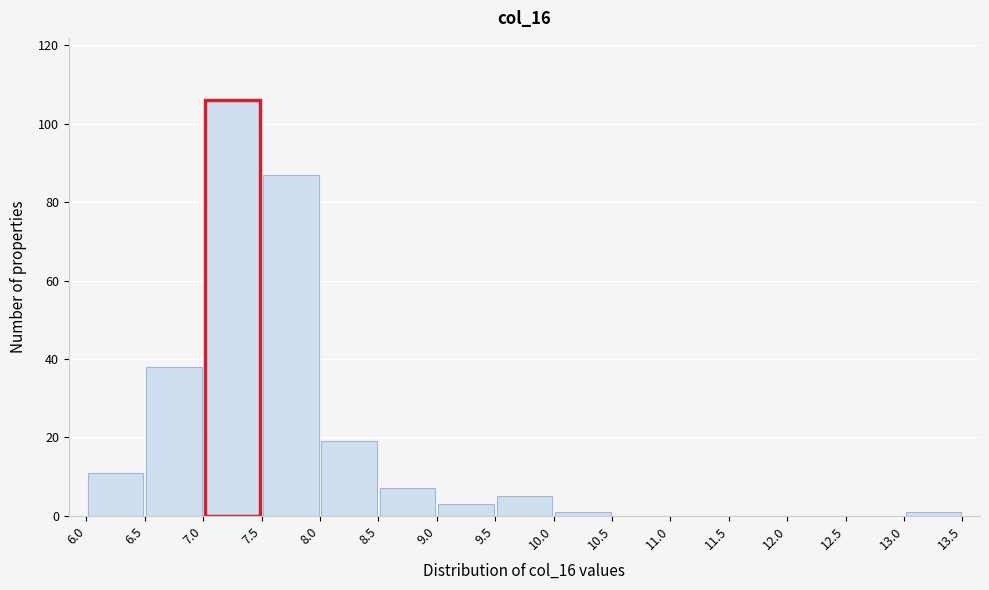

Reading left to right, list every bar in this chart as the range it spans on the x-axis followed by its height. The values are not printed on the chart, so give them approximately, as read against the axis.

6.0 to 6.5: 12
6.5 to 7.0: 38
7.0 to 7.5: 106
7.5 to 8.0: 88
8.0 to 8.5: 20
8.5 to 9.0: 8
9.0 to 9.5: 4
9.5 to 10.0: 6
10.0 to 10.5: under 2
10.5 to 11.0: 0
11.0 to 11.5: 0
11.5 to 12.0: 0
12.0 to 12.5: 0
12.5 to 13.0: 0
13.0 to 13.5: under 2